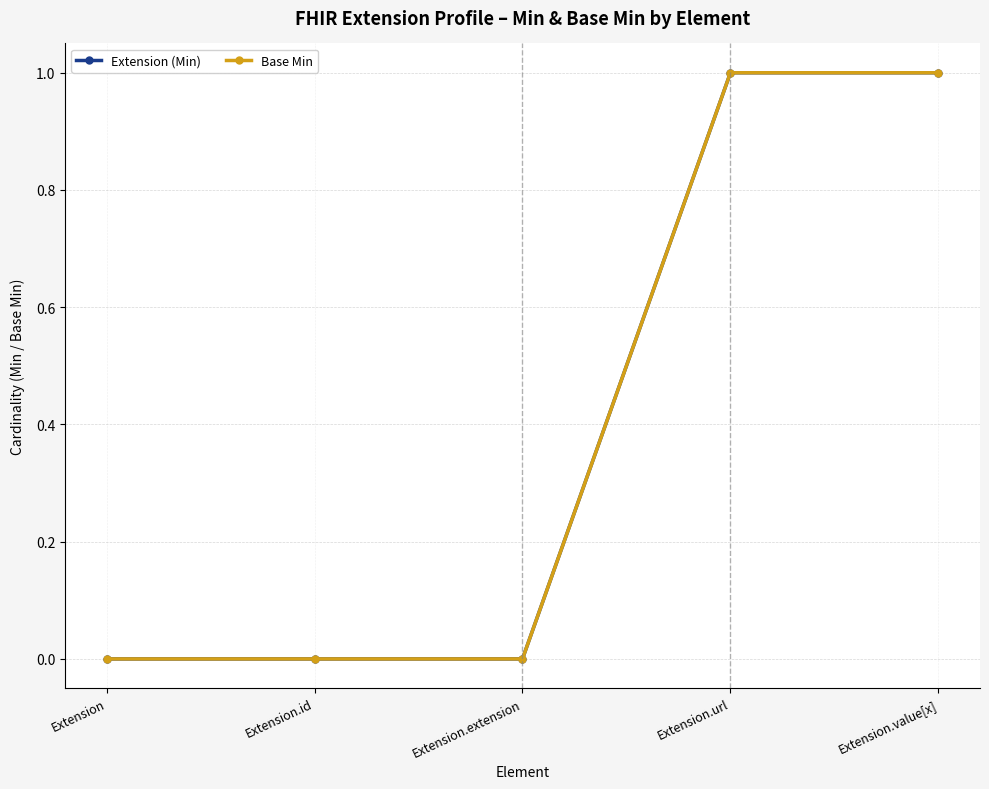

At how many categories does at least one series exceed 0?

2